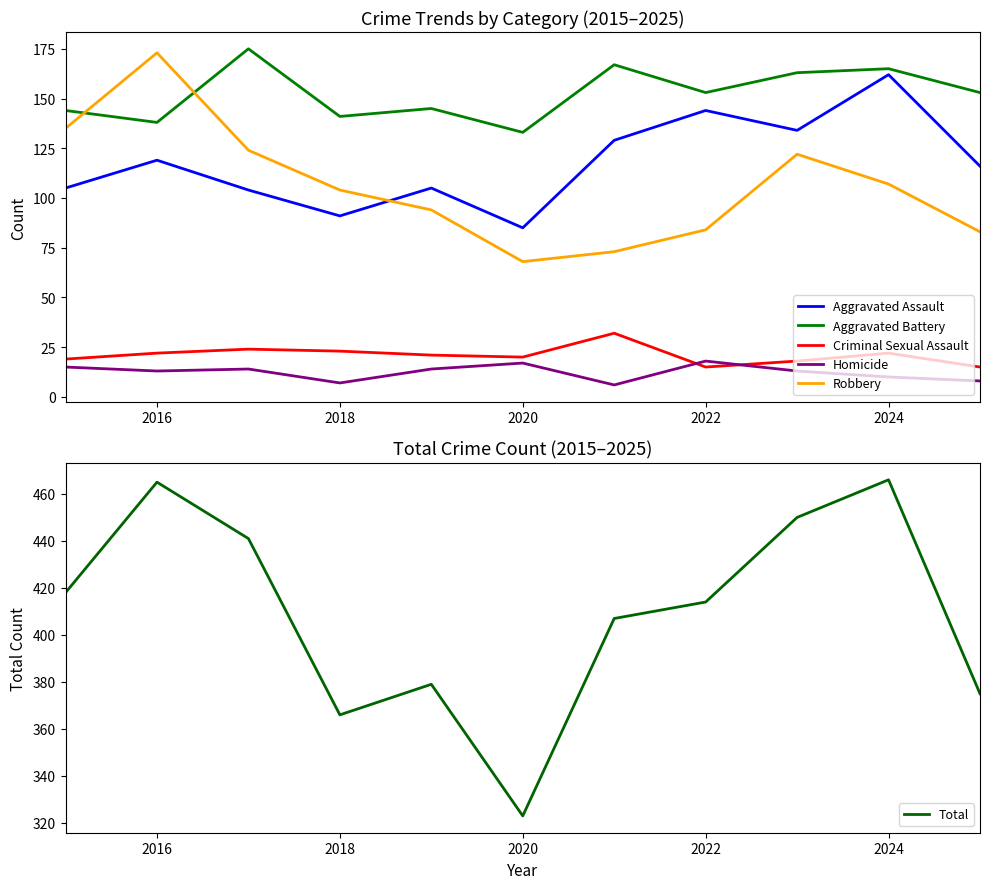

How many lines are shown in the chart?

6